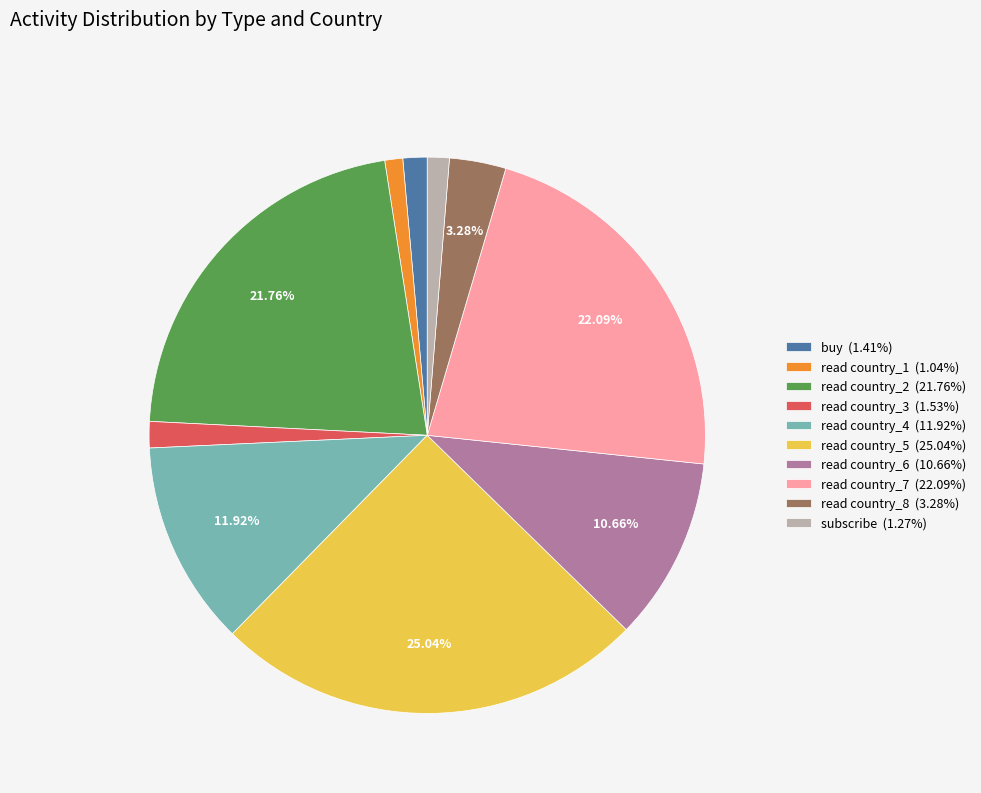

Count the number of slices in the pie.

10